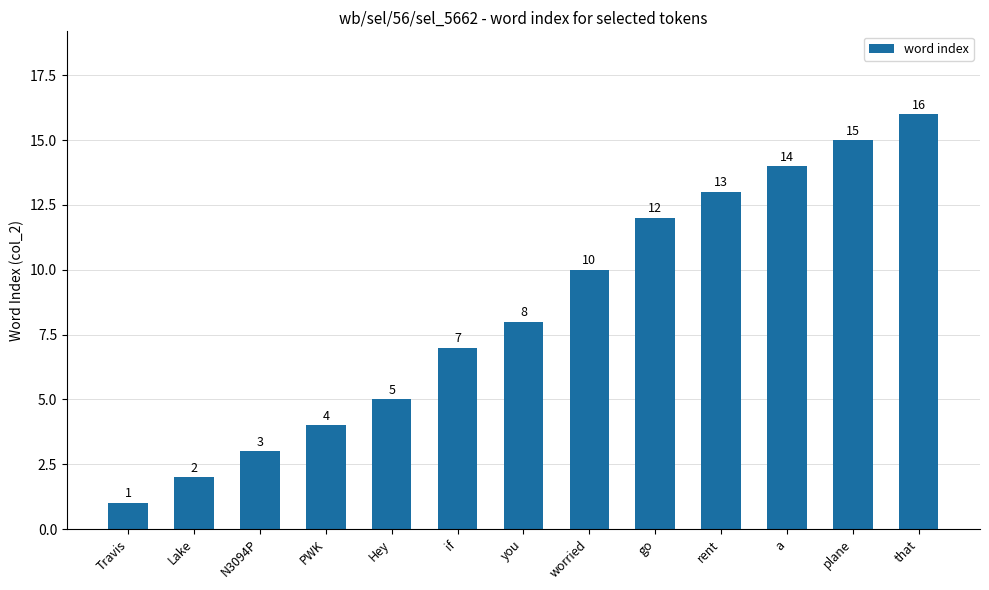

What is the difference between the maximum and minimum values?

15